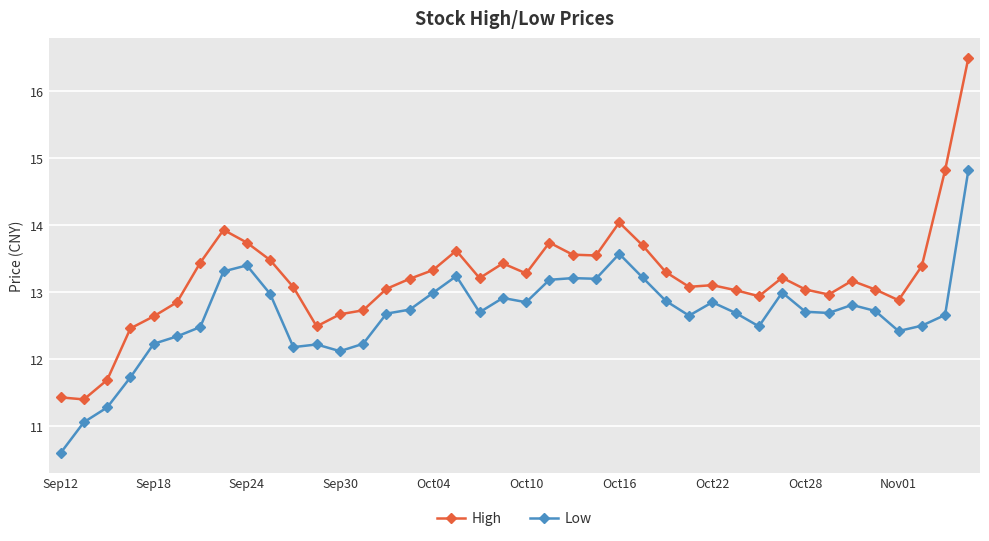

What is the maximum value shown in the chart?

16.5